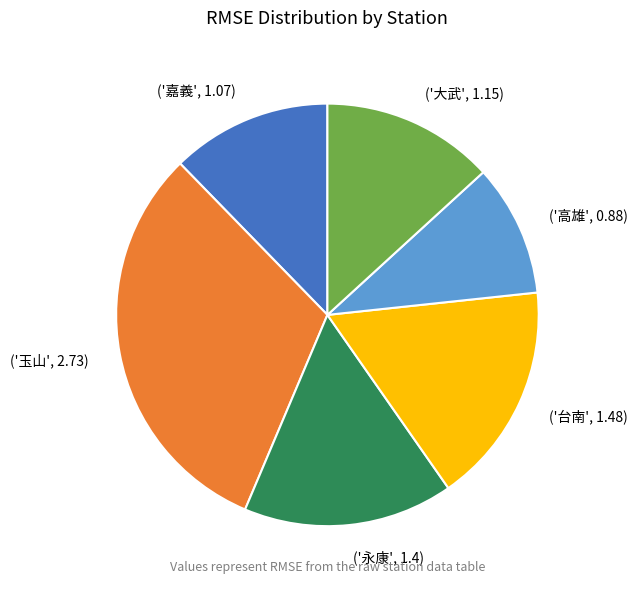

True or false: ('台南', 1.48) accounts for 17% of the total.

True